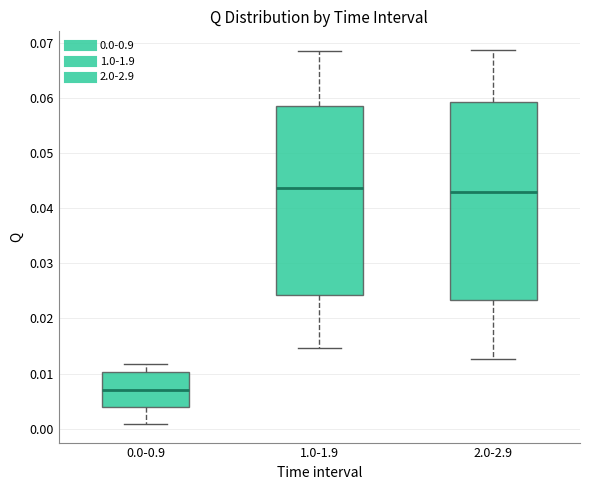

Reading left to right, transcribe this box plot: for each box, give where its median line is, the range the box spans, and where its two whiskers end, as read against the y-axis. The values are not printed on the chart, so give them approximately, as read against the axis.

0.0-0.9: median 0.007, box 0.004 to 0.010, whiskers 0.001 to 0.012
1.0-1.9: median 0.044, box 0.024 to 0.059, whiskers 0.015 to 0.069
2.0-2.9: median 0.043, box 0.023 to 0.059, whiskers 0.013 to 0.069